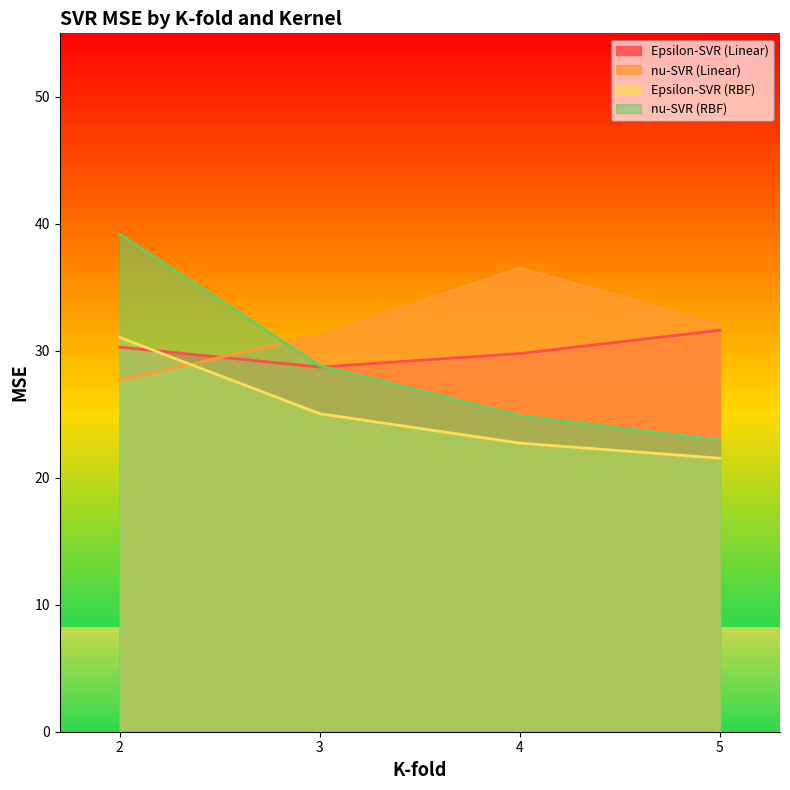

At which label does Epsilon-SVR (RBF) first exceed 25?

2